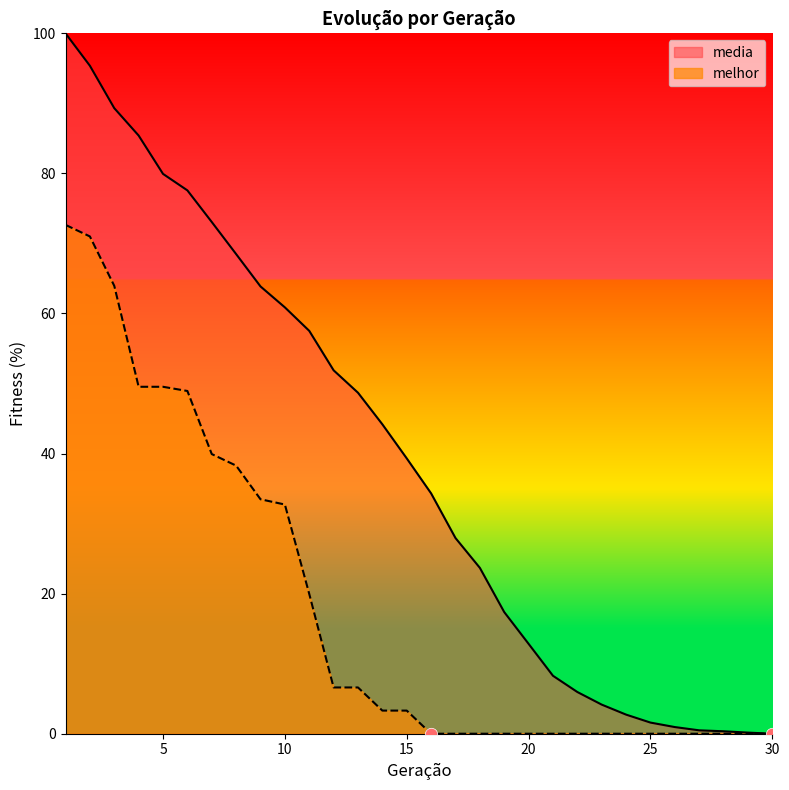

Which series has the widest spread of Y values?

media